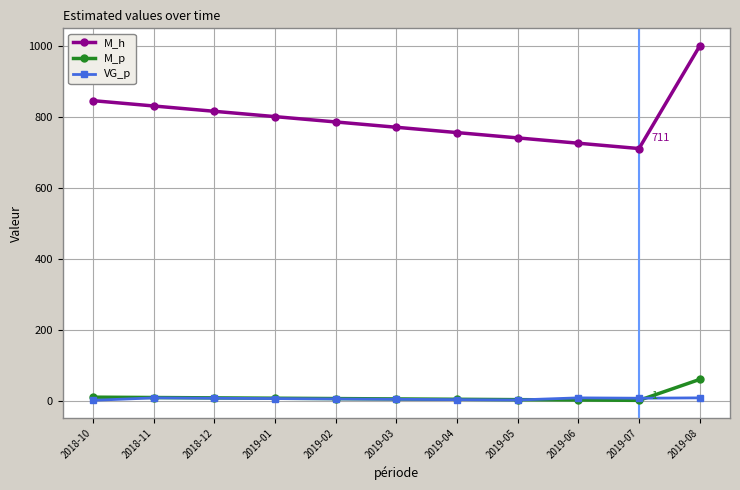

List the series in order of their peak value, lowest first.

VG_p, M_p, M_h